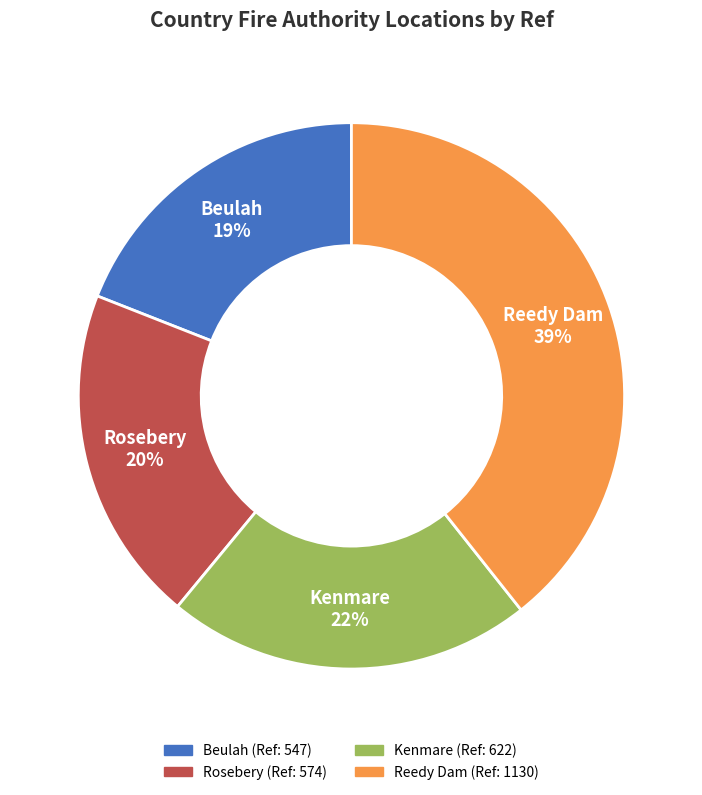

Rank the categories by value from lowest to highest.

Beulah, Rosebery, Kenmare, Reedy Dam